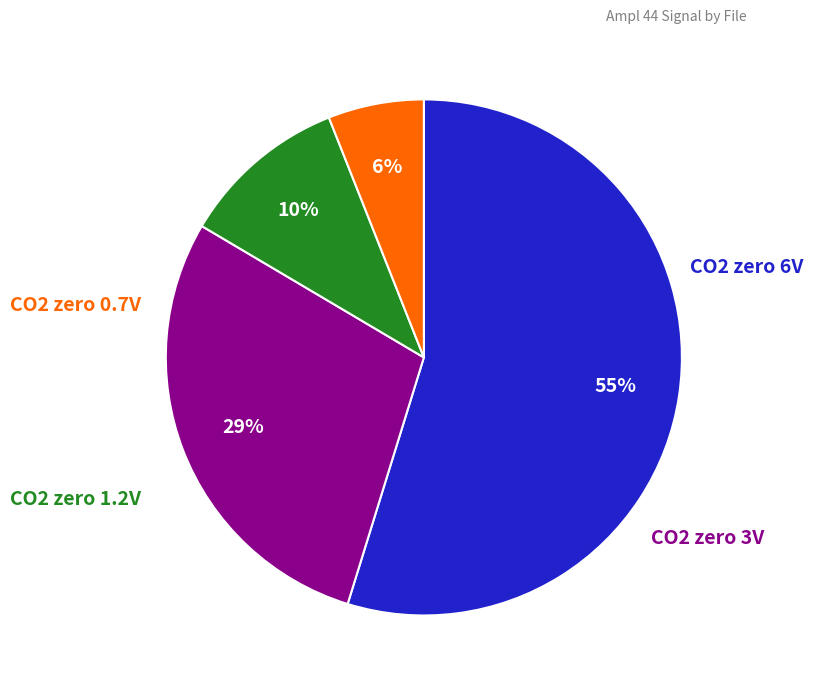

Is there a majority slice in this chart?

Yes